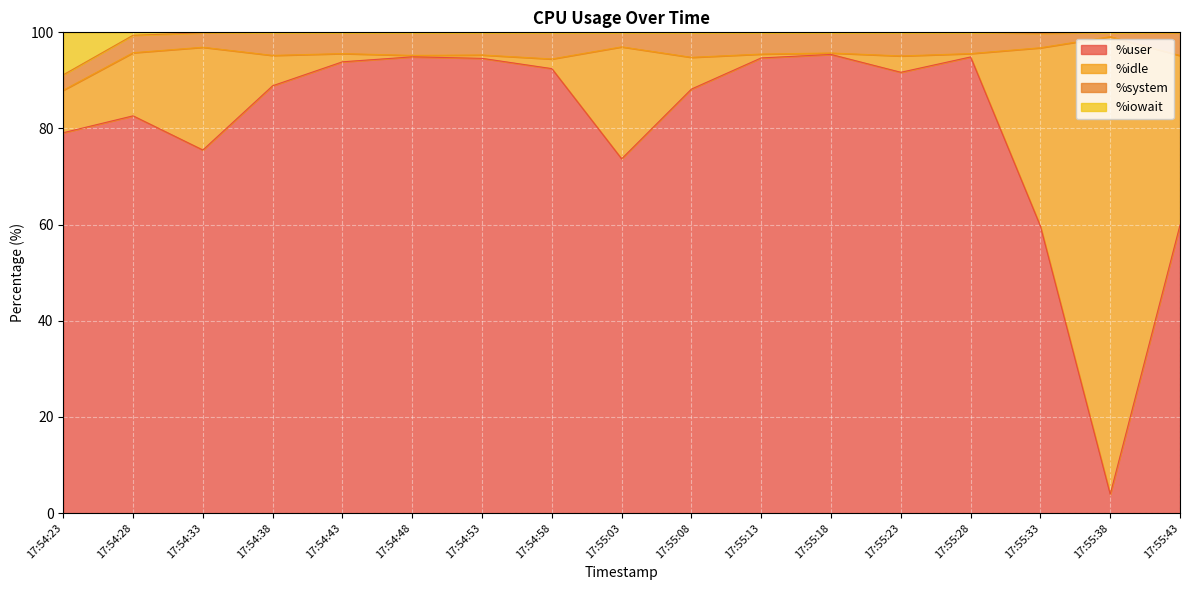

Between 17:54:28 and 17:54:38, which series saw the biggest shift?

%user